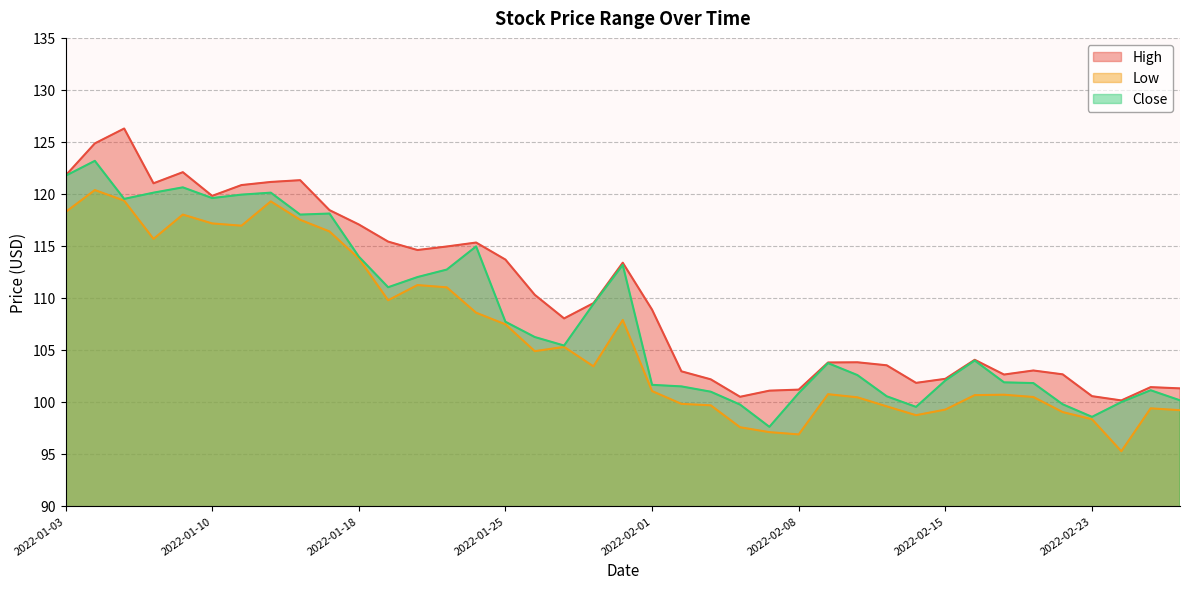

What is the minimum value for Close?

97.6